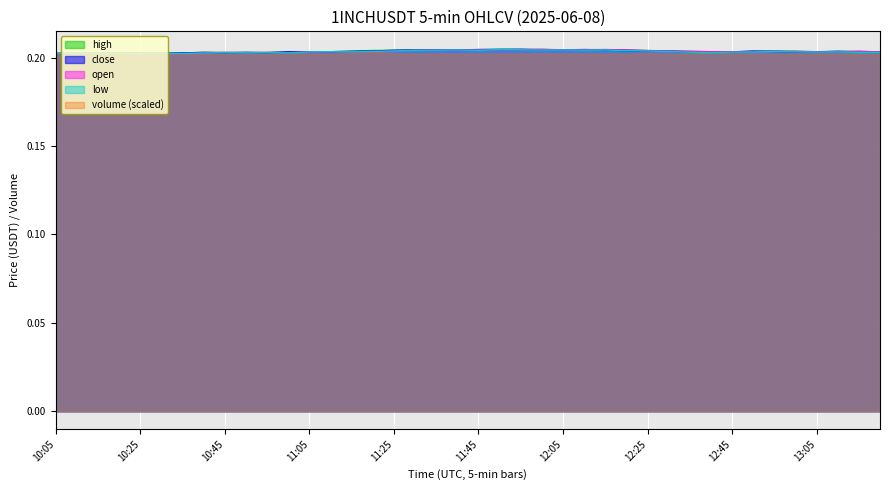

Which has a higher value, 13:15 or 11:35?

11:35